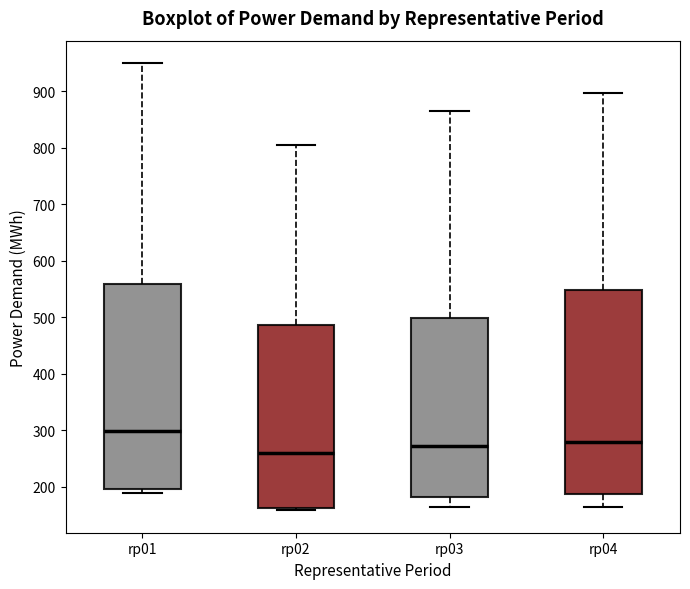

Reading left to right, transcribe this box plot: for each box, give where its median line is, the range the box spans, and where its two whiskers end, as read against the y-axis. The values are not printed on the chart, so give them approximately, as read against the axis.

rp01: median 300, box 200 to 560, whiskers 190 to 950
rp02: median 260, box 160 to 490, whiskers 160 (just below the box's lower edge) to 800
rp03: median 270, box 180 to 500, whiskers 160 to 870
rp04: median 280, box 190 to 550, whiskers 160 to 900